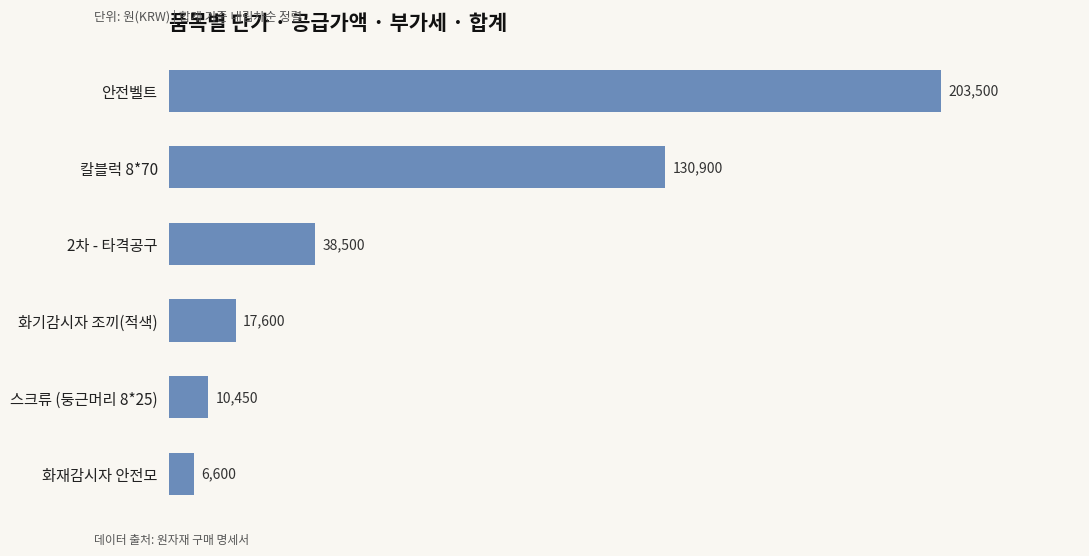

At which label is the value closest to 105050?

칼블럭 8*70